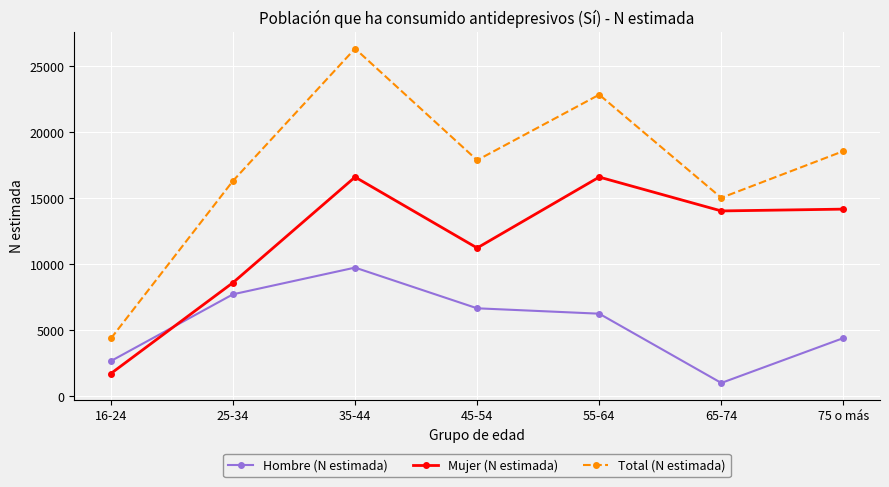

What is the difference between the maximum and minimum values in the Mujer (N estimada) series?

14887